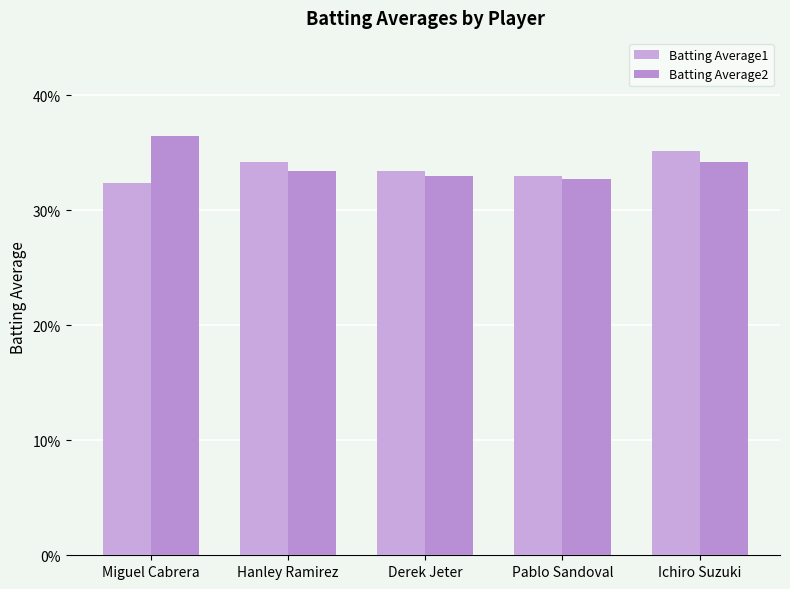

Does the chart contain any negative values?

No